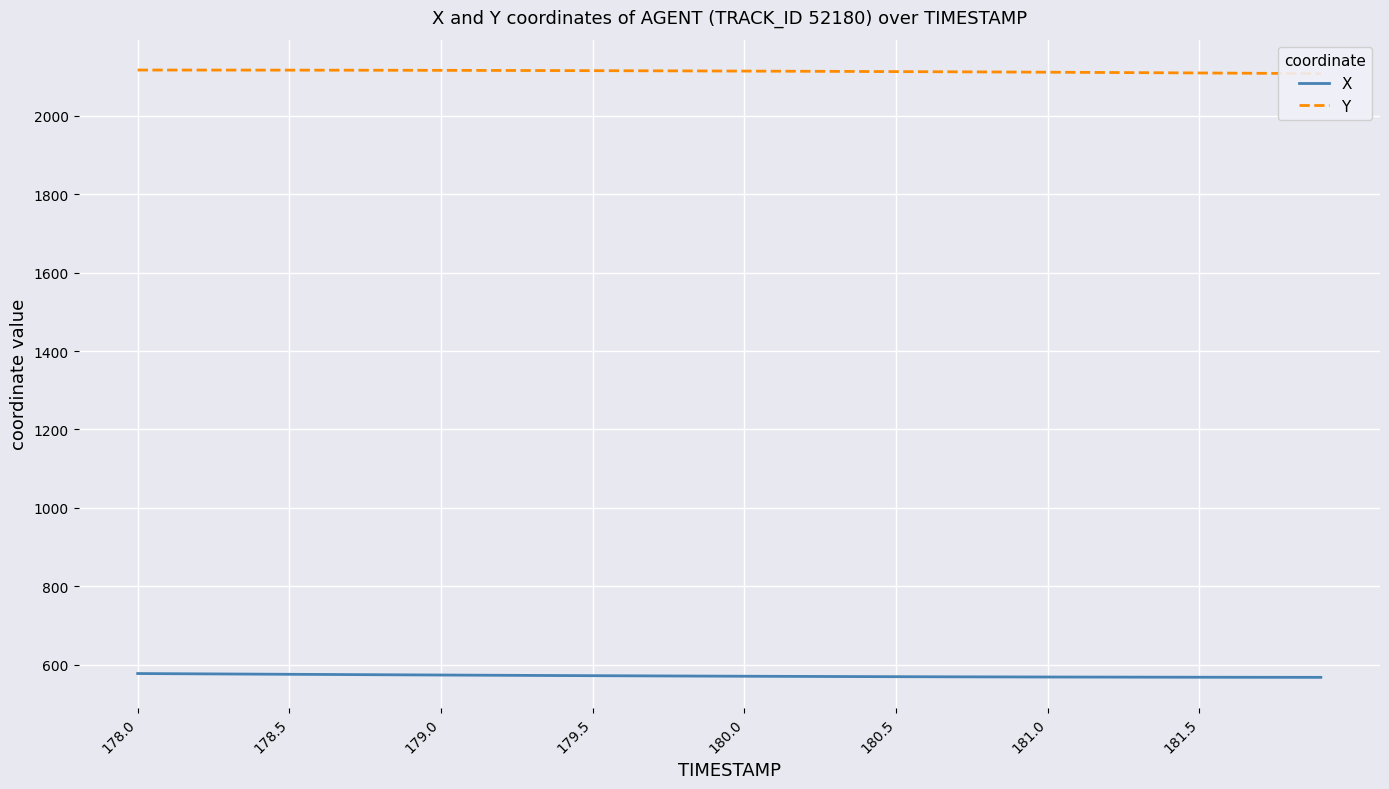

Reading left to right, extract all data points from this chart.

X: 577.9	577.5	577.1	576.7	576.3	575.9	575.5	575.2	574.8	574.4	574.1	573.7	573.4	573.0	572.7	572.4	572.1	571.8	571.5	571.2	571.0	570.7	570.5	570.3	570.0	569.8	569.7	569.5	569.3	569.1	569.0	568.9	568.7	568.6	568.5	568.4	568.3	568.3	568.2	568.1
Y: 2116.3	2116.3	2116.2	2116.2	2116.1	2116.1	2116.0	2115.9	2115.8	2115.7	2115.5	2115.4	2115.2	2115.1	2114.9	2114.7	2114.5	2114.3	2114.1	2113.9	2113.6	2113.4	2113.1	2112.9	2112.6	2112.3	2112.0	2111.7	2111.4	2111.1	2110.8	2110.4	2110.0	2109.6	2109.2	2108.8	2108.4	2108.0	2107.6	2107.1